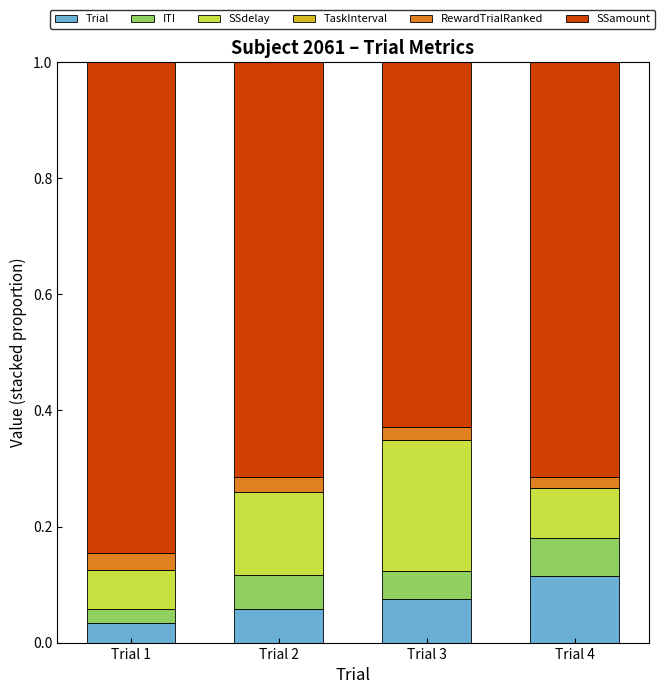

What is the total value across all series at Trial 3?

1.0